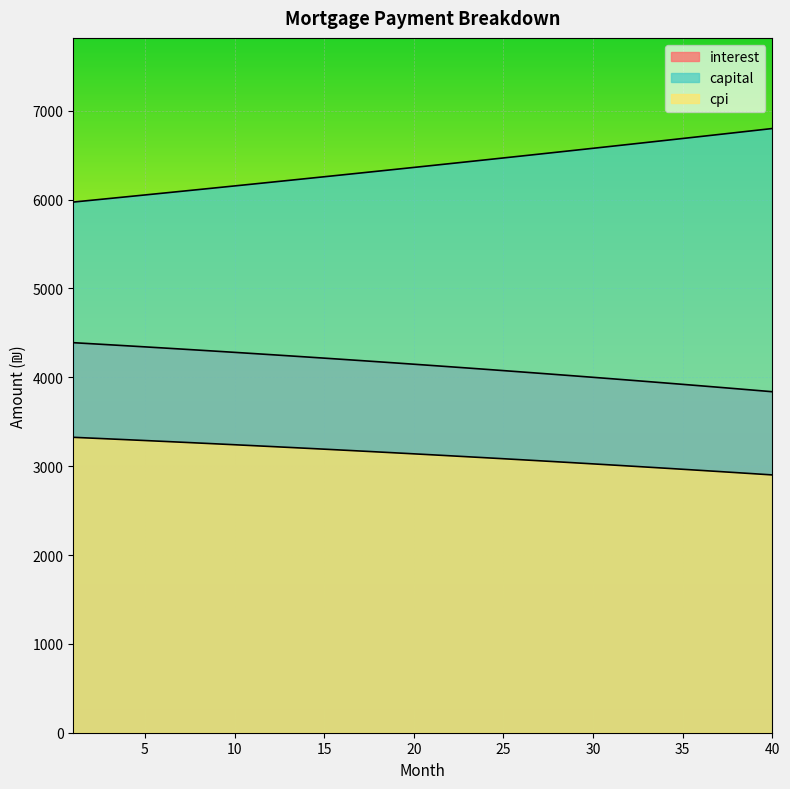

What are all the series names shown in the legend?

interest, capital, cpi